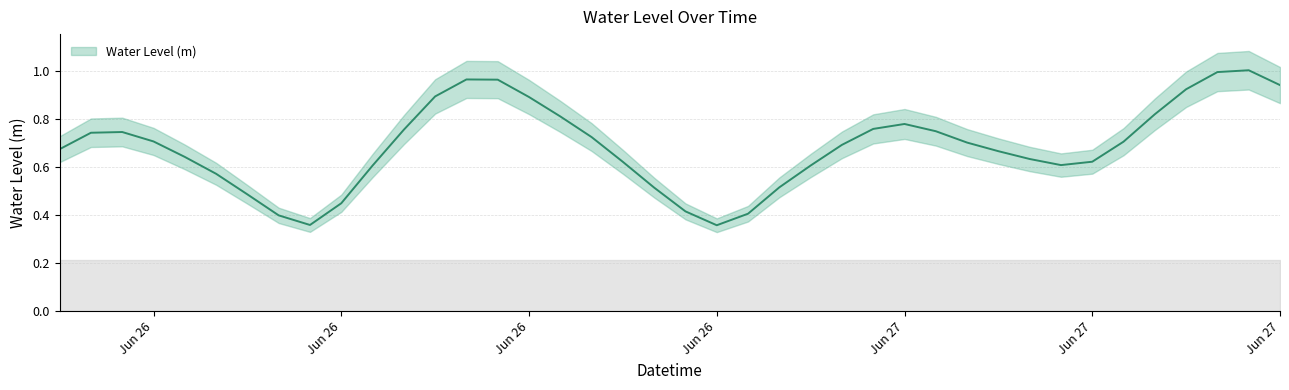

What is the difference between the maximum and minimum values?

0.6